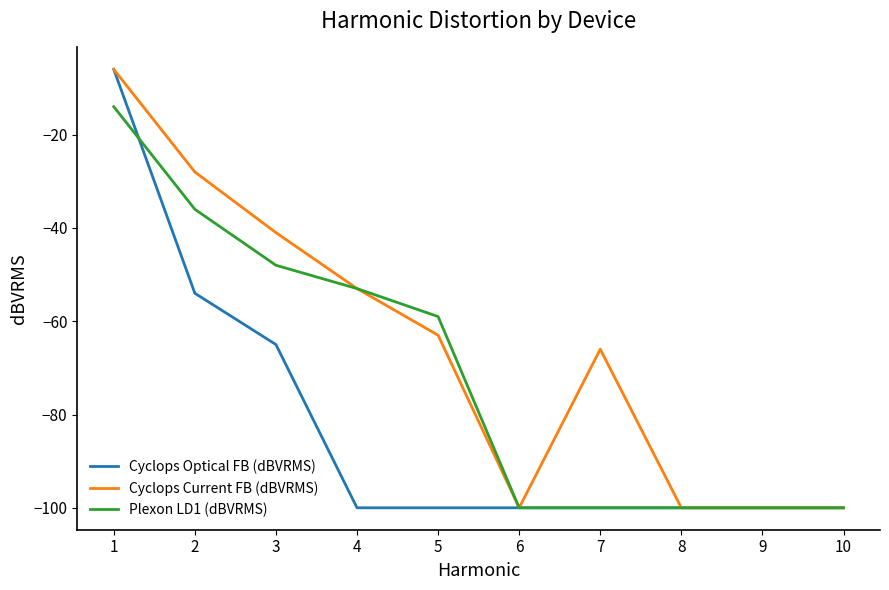

At which label is Plexon LD1 (dBVRMS) closest to -57?

5